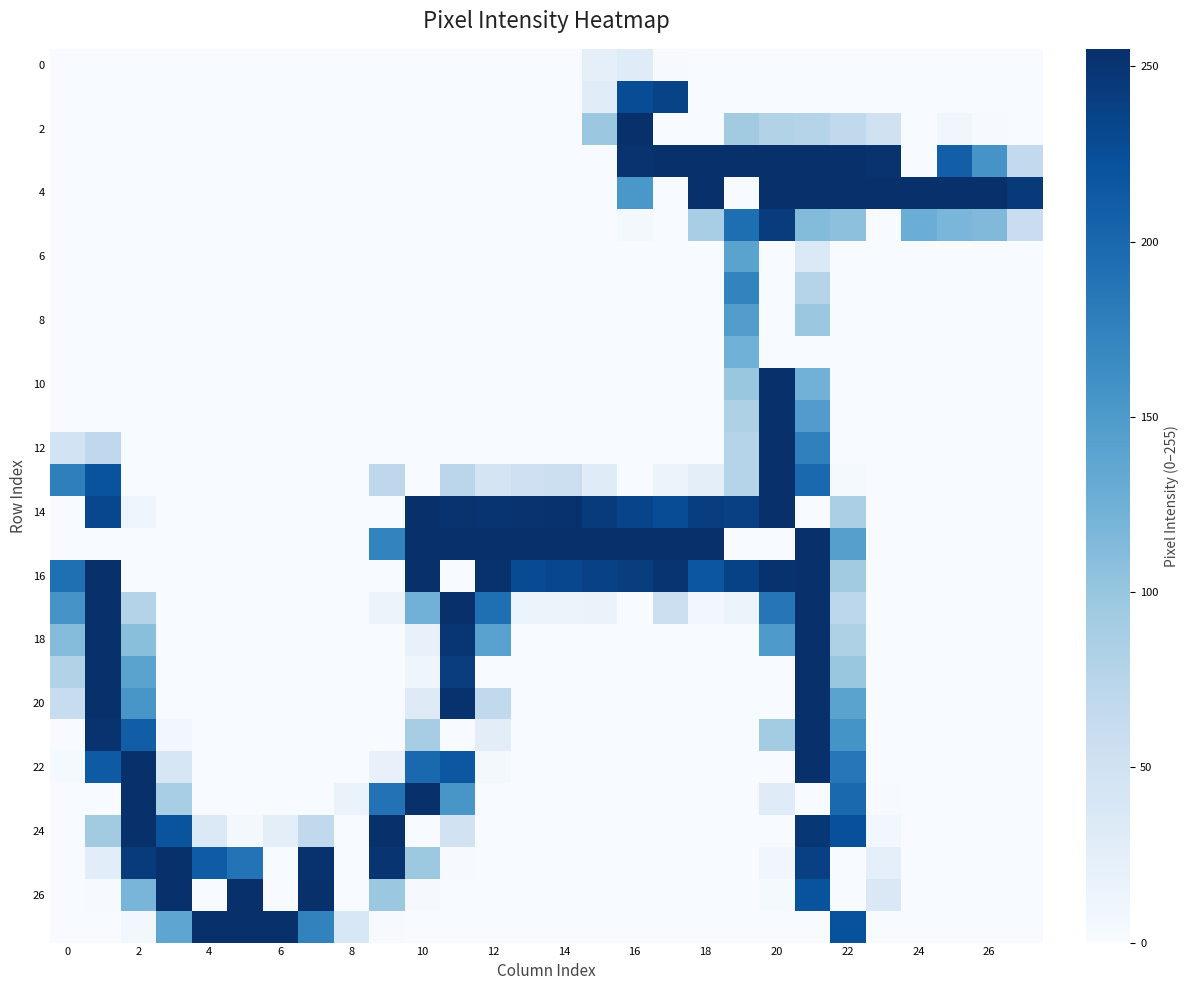

Which series has the largest range (max minus min)?

2